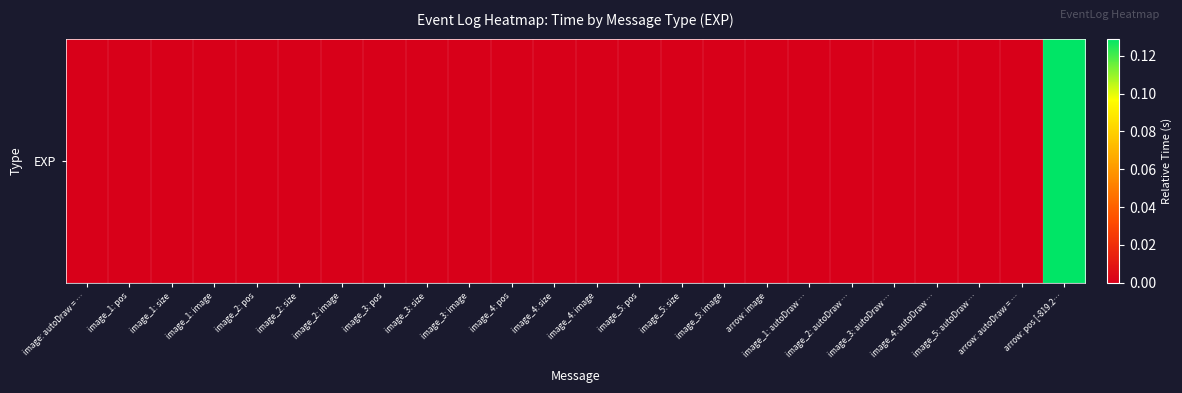

Reading left to right, transcribe all the data shown in this chart.

image: autoDraw = …=0.0	image_1: pos=0.0	image_1: size=0.0	image_1: image=0.0	image_2: pos=0.0	image_2: size=0.0	image_2: image=0.0	image_3: pos=0.0	image_3: size=0.0	image_3: image=0.0	image_4: pos=0.0	image_4: size=0.0	image_4: image=0.0	image_5: pos=0.0	image_5: size=0.0	image_5: image=0.0	arrow: image=0.0	image_1: autoDraw …=0.0	image_2: autoDraw …=0.0	image_3: autoDraw …=0.0	image_4: autoDraw …=0.0	image_5: autoDraw …=0.0	arrow: autoDraw = …=0.0	arrow: pos [-819.2…=0.1